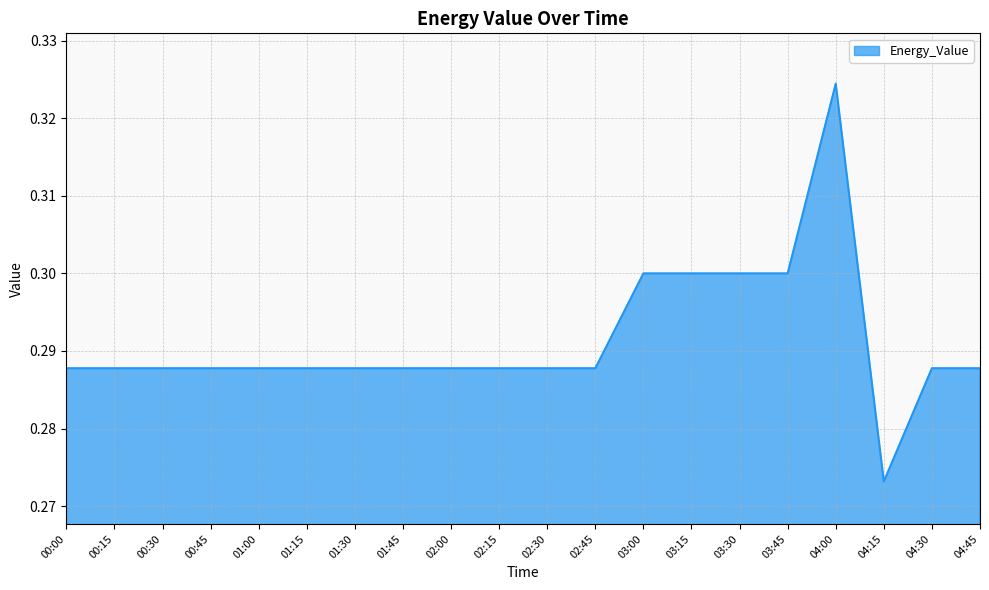

The value at 02:00 is 0.1. True or false?

False